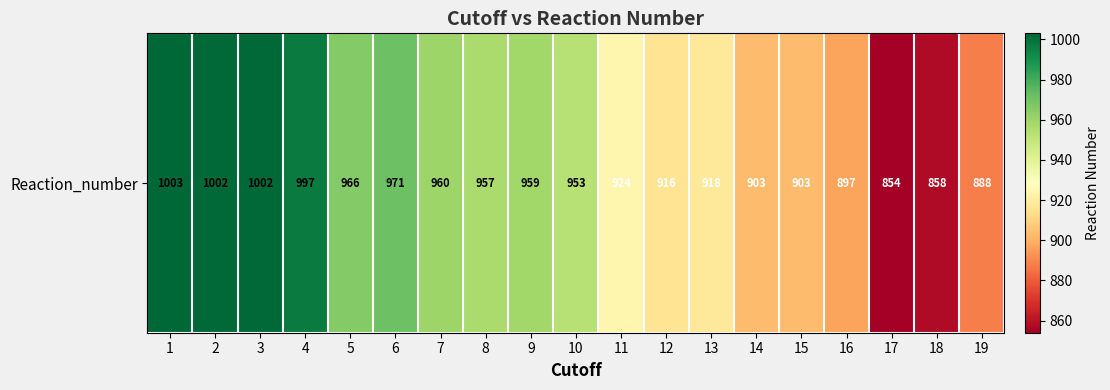

What is the minimum value shown in the chart?

854